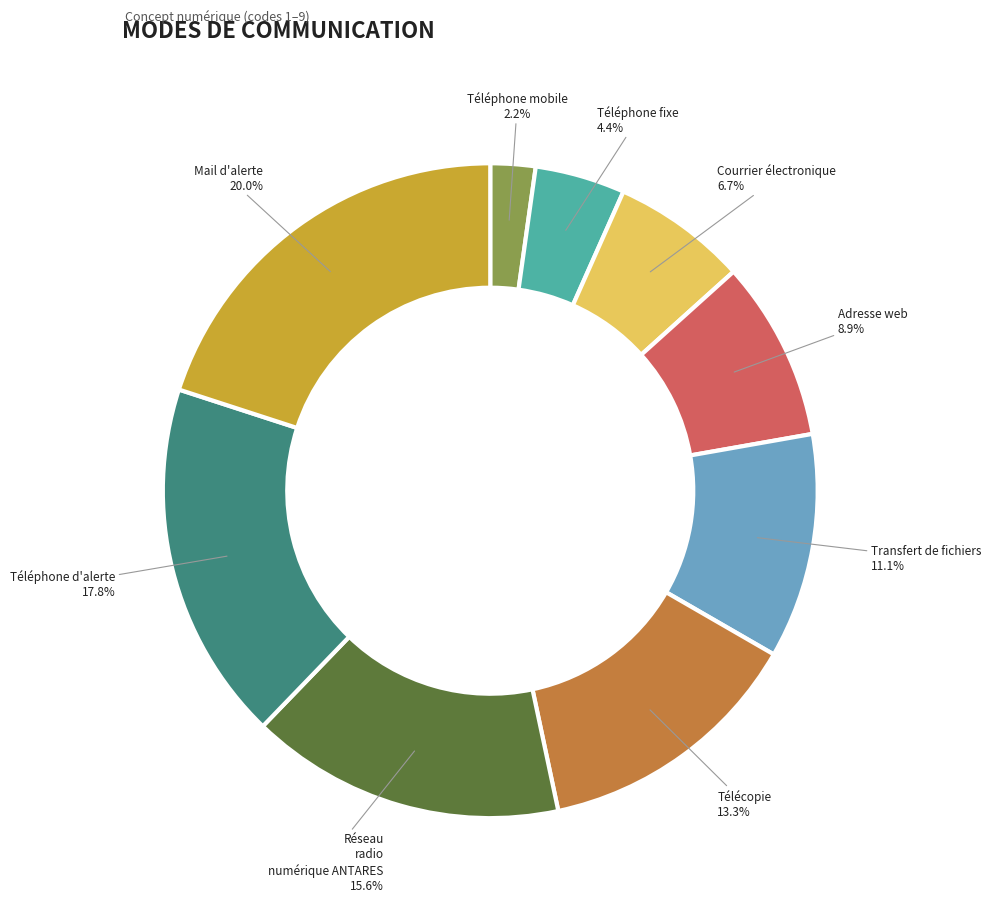

Count the number of slices in the pie.

9